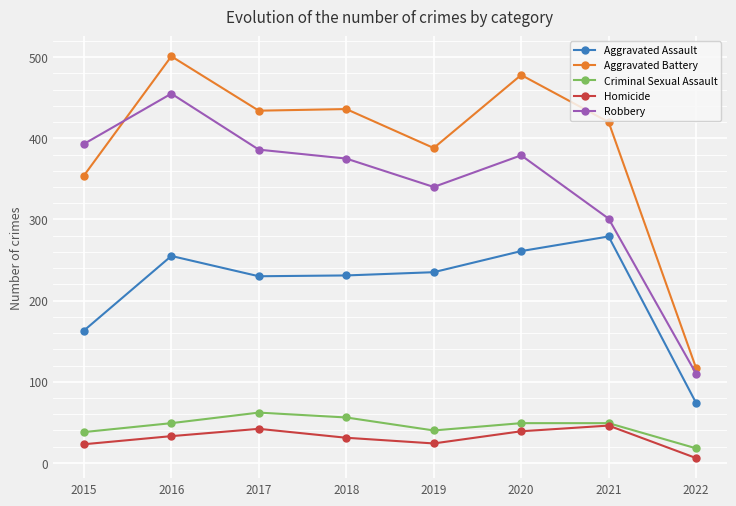

True or false: Aggravated Battery has more than 0 points higher than both neighbors.

True